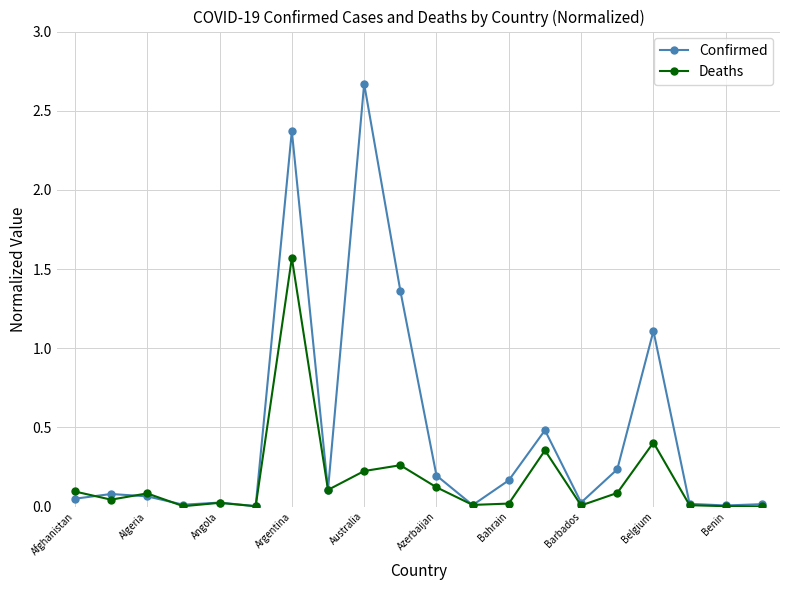

True or false: Confirmed has more than 0 interior local peaks.

True